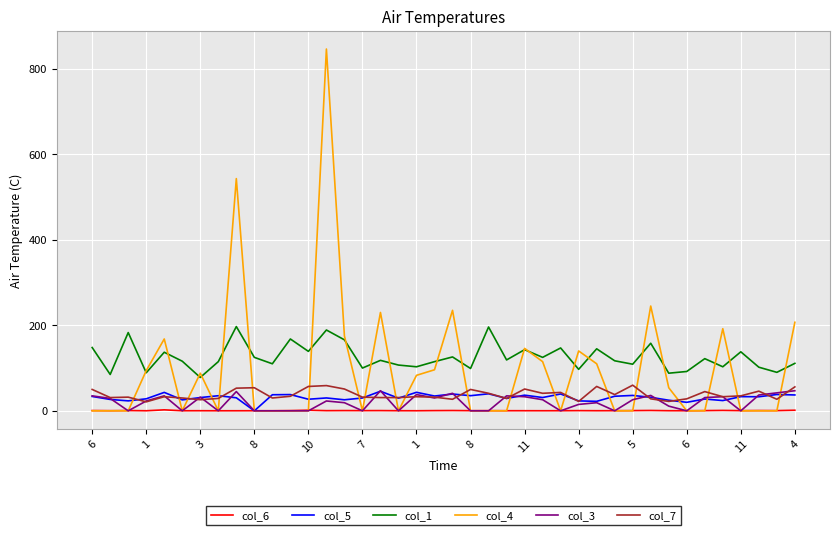

What is the sum of all col_5 values?

1254.4